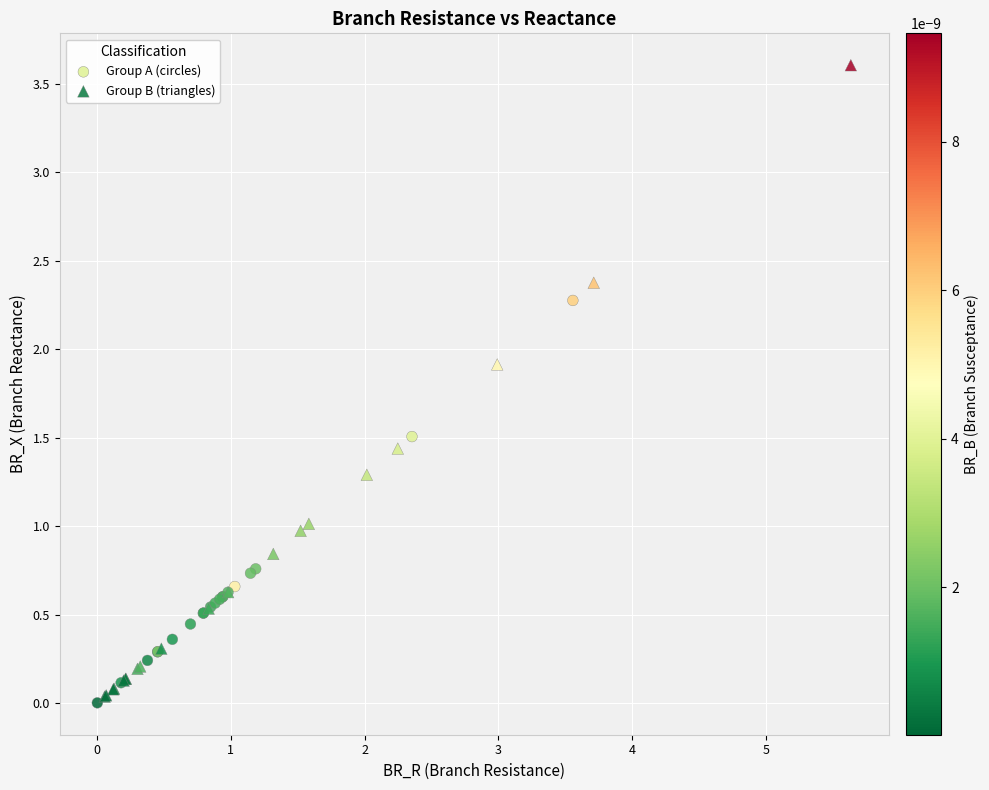

Which series contains the lowest Y value?

Group A (circles)